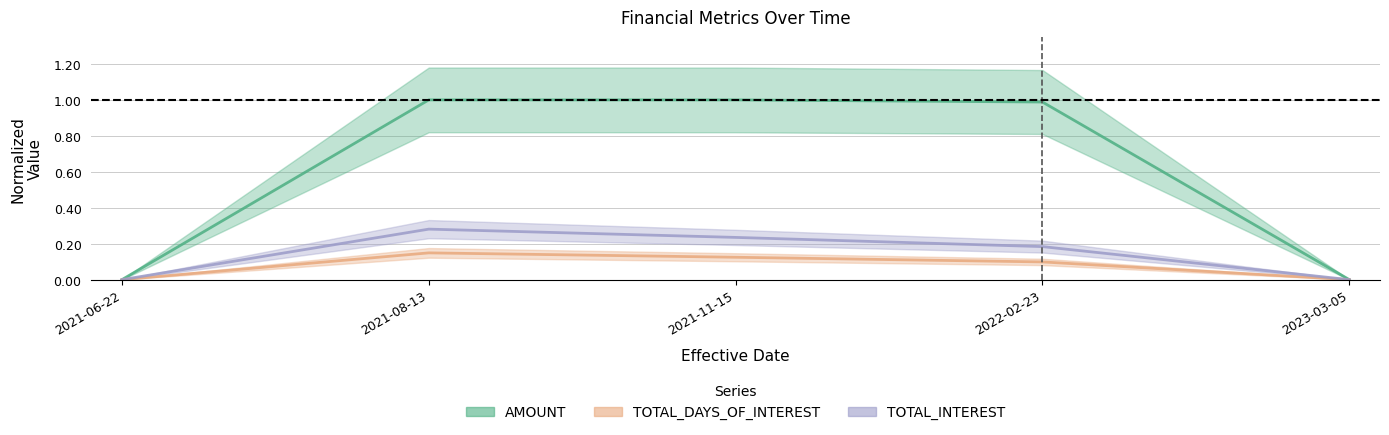

List the labels in order of AMOUNT value, smallest first.

2021-06-22, 2023-03-05, 2022-02-23, 2021-11-15, 2021-08-13